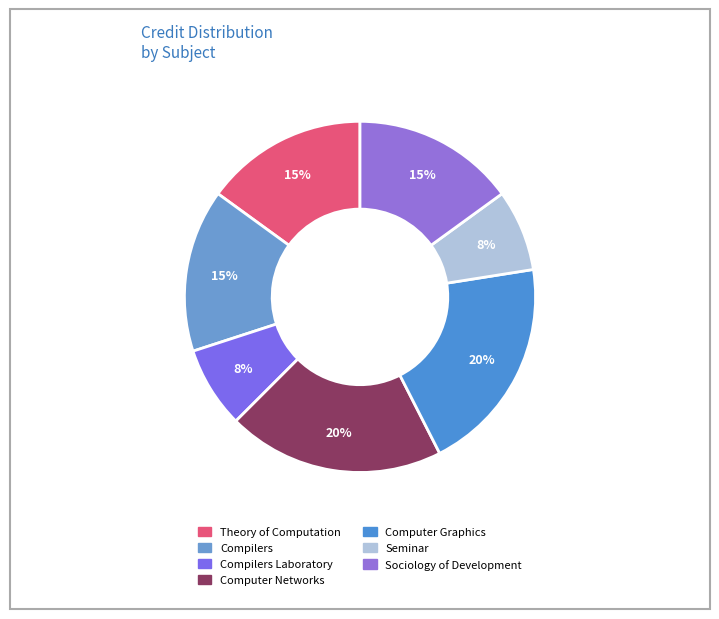

How many slices are in this pie chart?

7